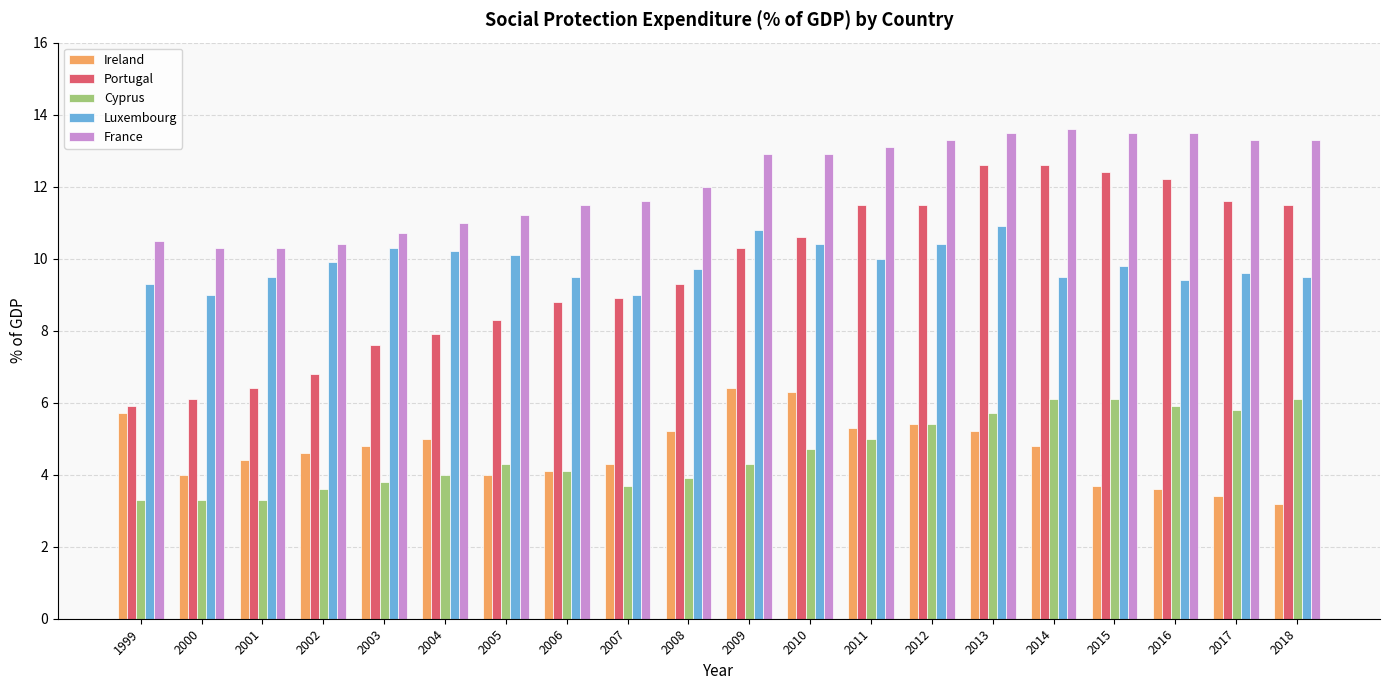

Between 1999 and 2015, which series saw the biggest shift?

Portugal